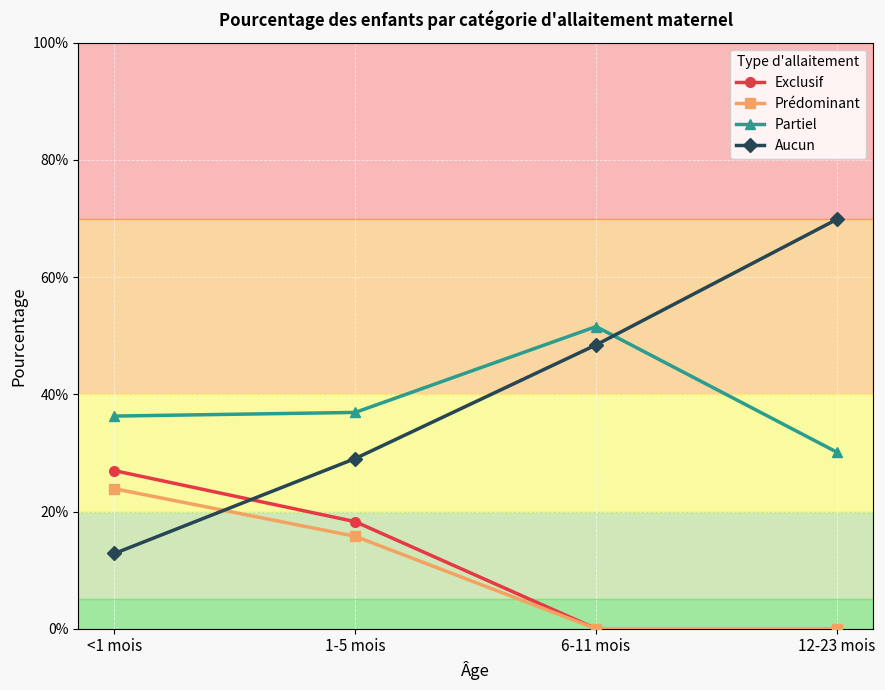

What is the label of the 1st point from the right?

12-23 mois